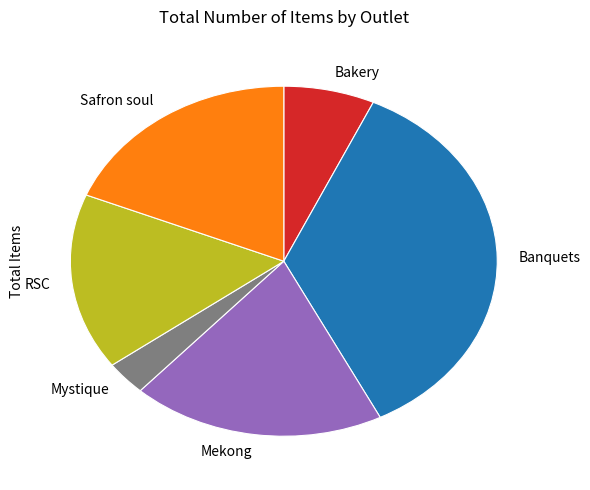

Which category has the biggest portion of the pie?

Banquets